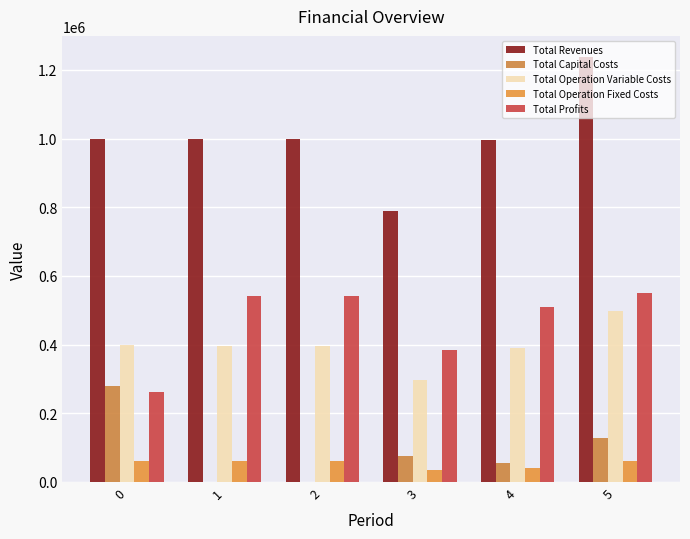

Where is Total Profits nearest to the value 405341?

3